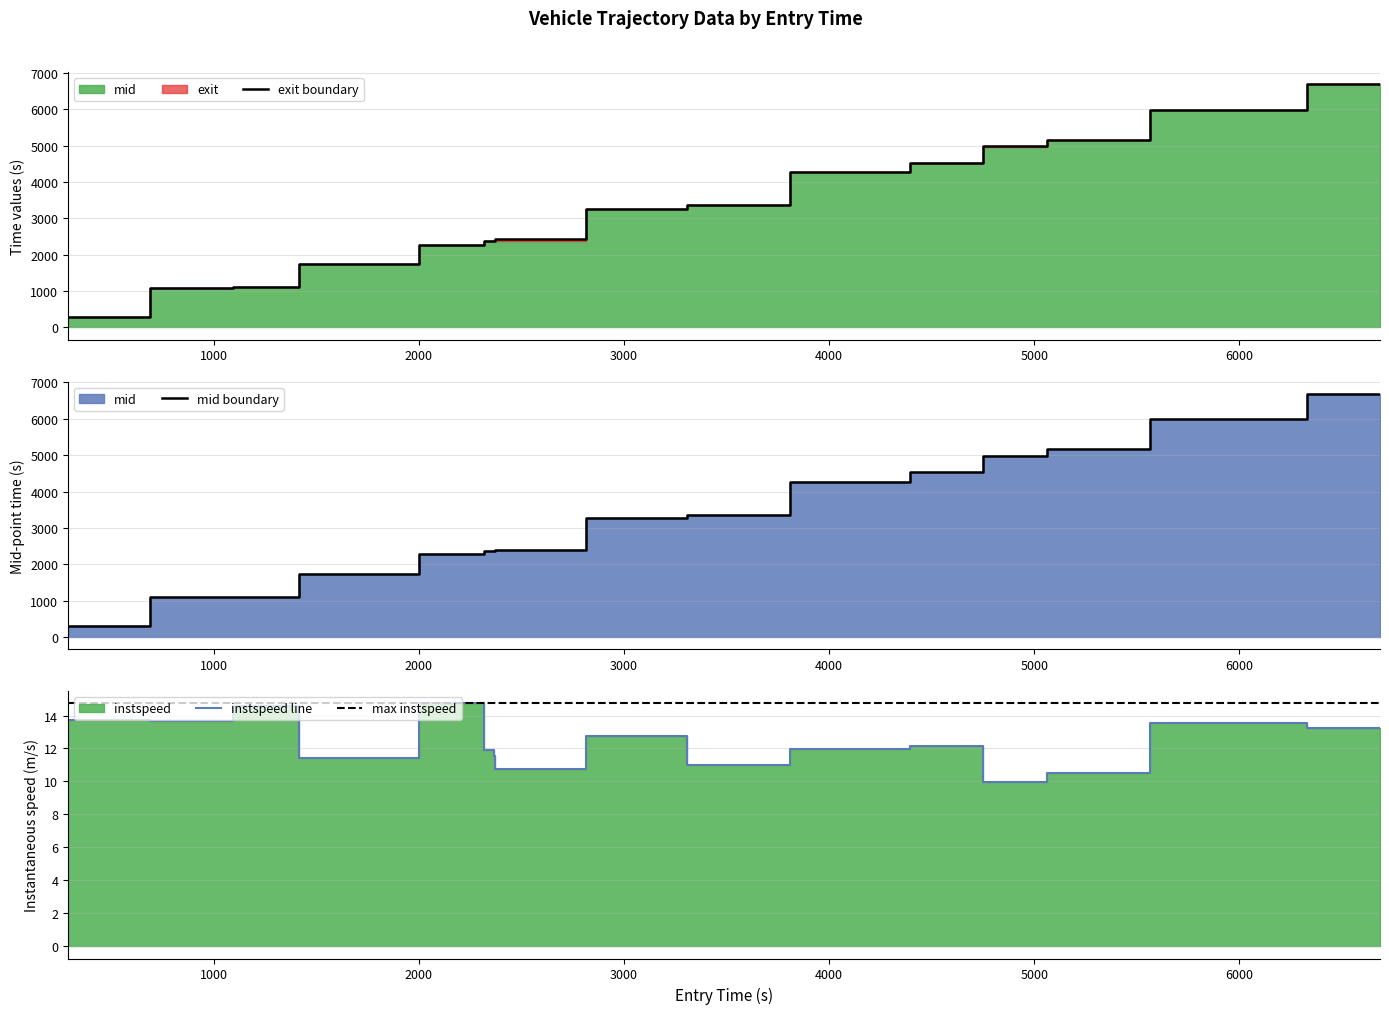

In instspeed, how many points are higher than both neighbors (excluding endpoints)?

5